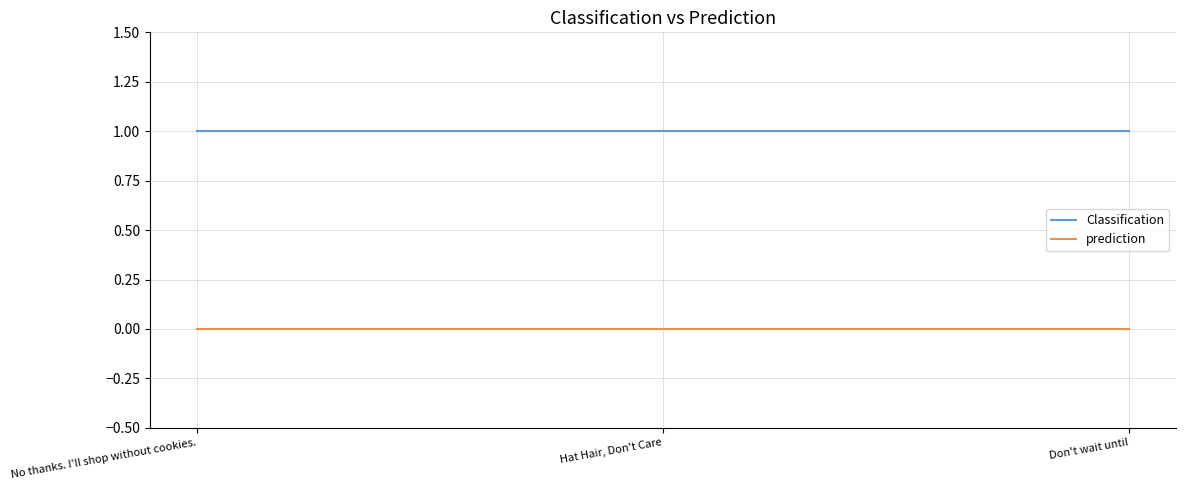

Reading left to right, transcribe all the data shown in this chart.

Classification: No thanks. I'll shop without cookies.=1	Hat Hair, Don't Care=1	Don't wait until=1
prediction: No thanks. I'll shop without cookies.=0	Hat Hair, Don't Care=0	Don't wait until=0